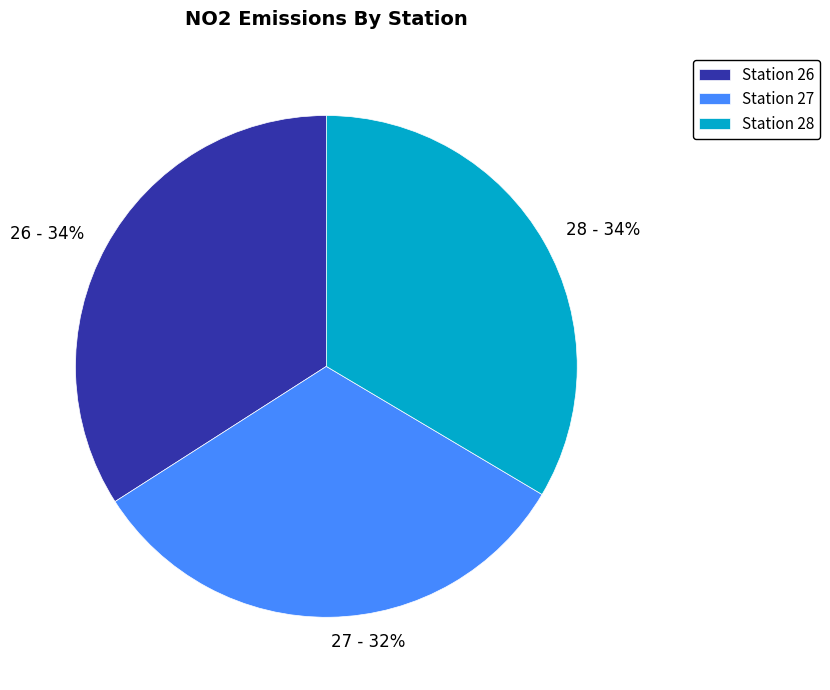

The 28 slice represents 40% of the pie. True or false?

False